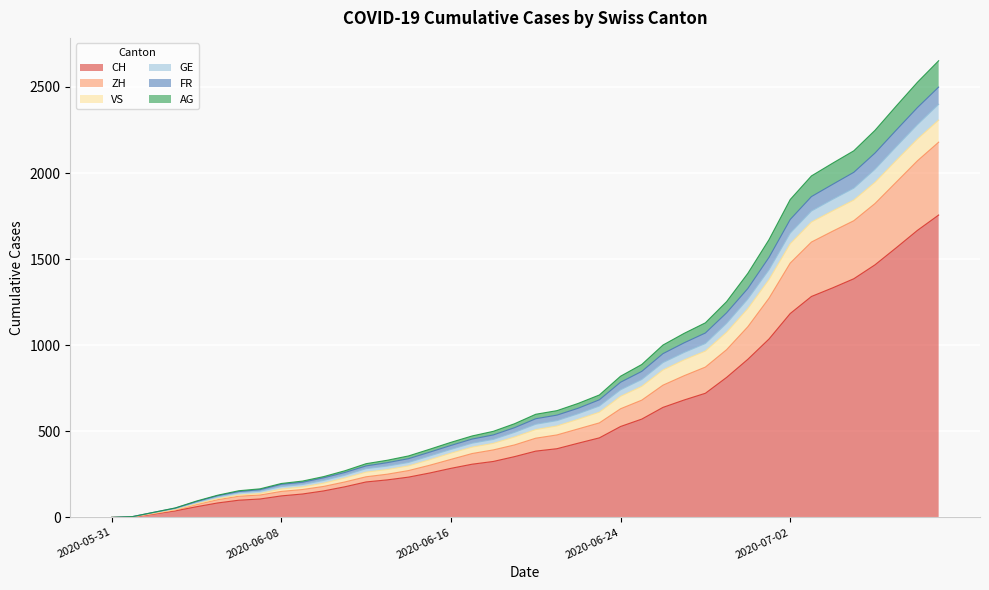

What is the average value of the FR series?

863